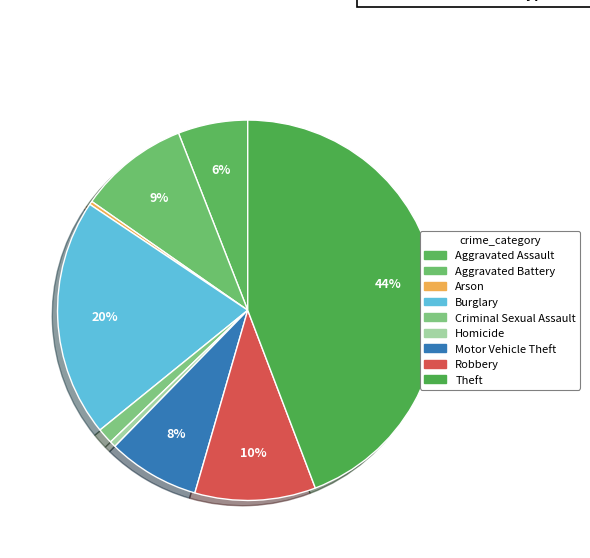

What percentage is the Criminal Sexual Assault slice, to the nearest percent?

1%